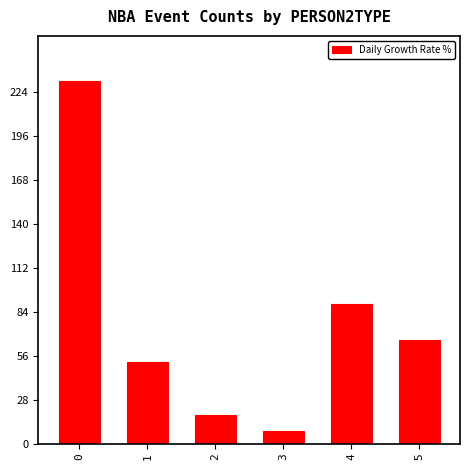

Is it true that the value at 2 is 18?

True